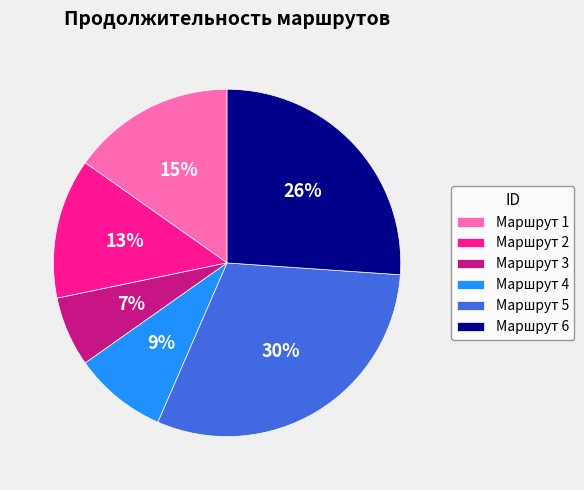

To the nearest percent, what percentage of the pie is Маршрут 3?

7%